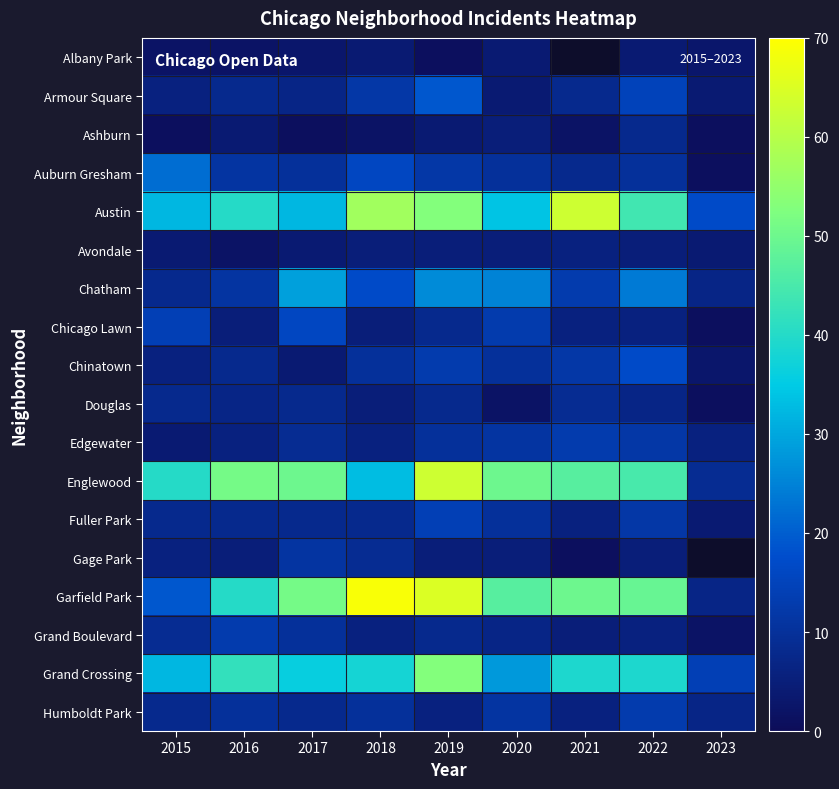

Count the Avondale values in the range 4 to 5.

7